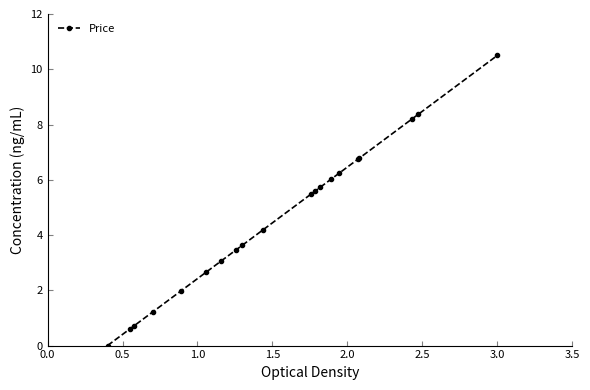

What is the value of the 6th point from the left?

2.7